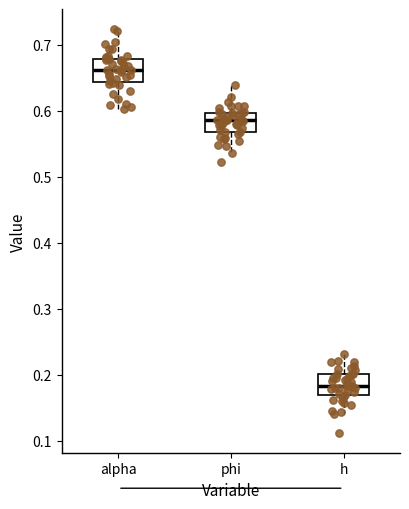

Where does the median line of the box for phi sit on the y-axis? The values are not printed on the chart, so give them approximately, as read against the axis.

0.59